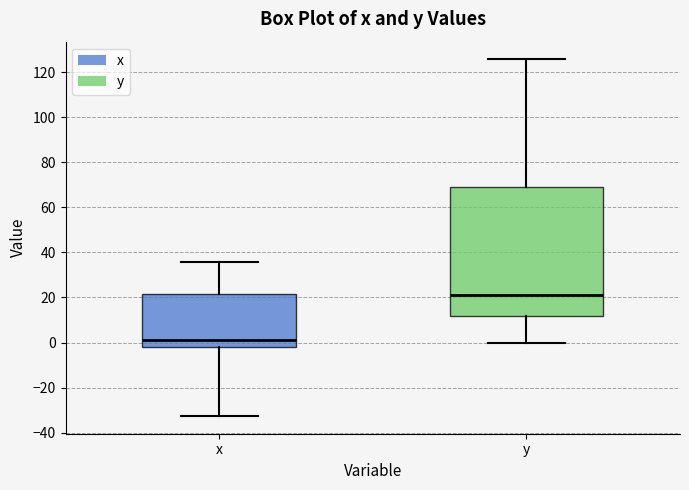

Comparing the boxes themselves (not the whiskers), which one is the tallest?

y